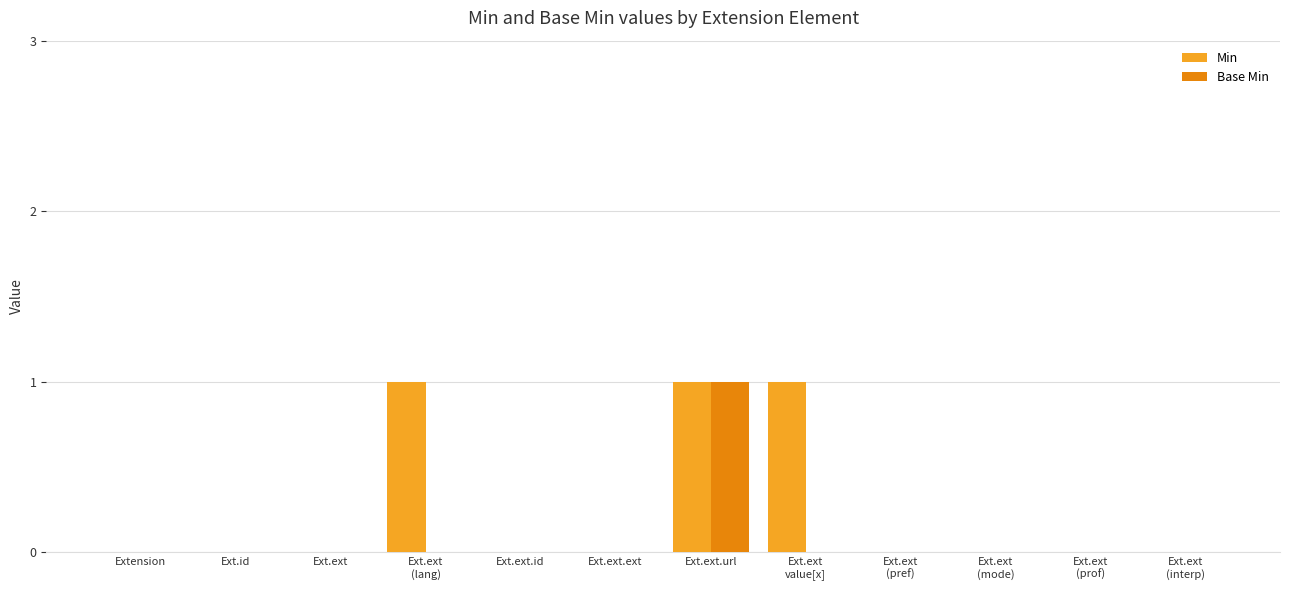

Which series has the largest total across all categories?

Min